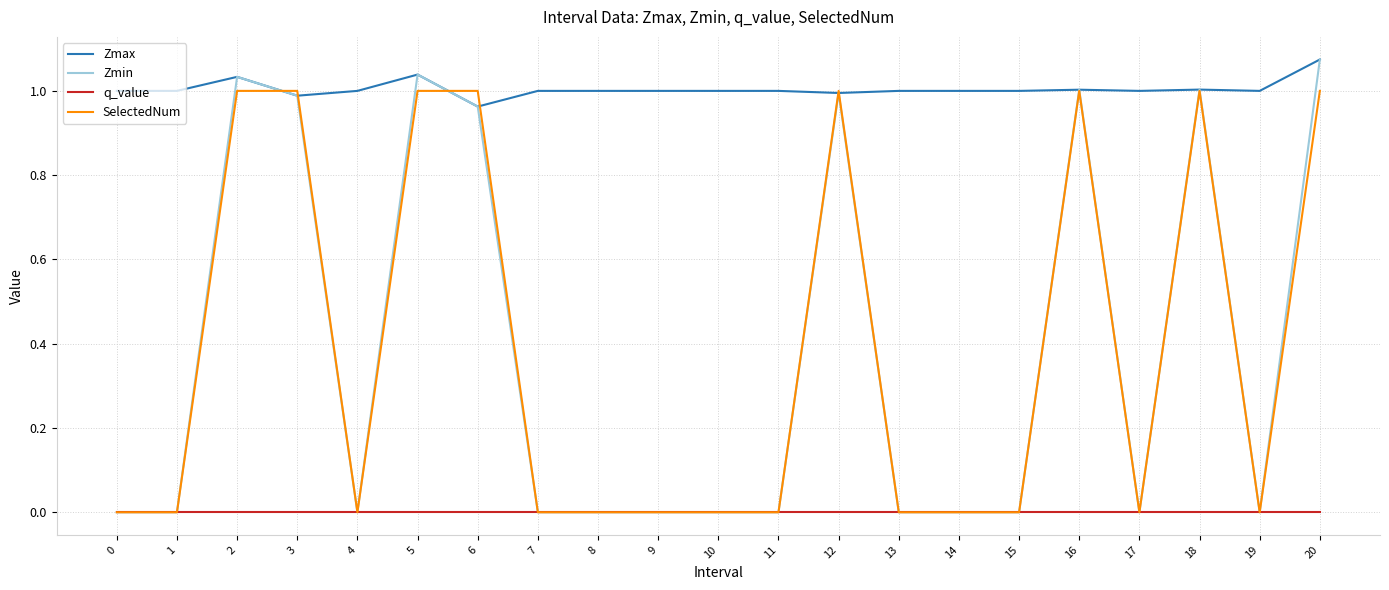

True or false: Zmax and q_value cross at least once.

False